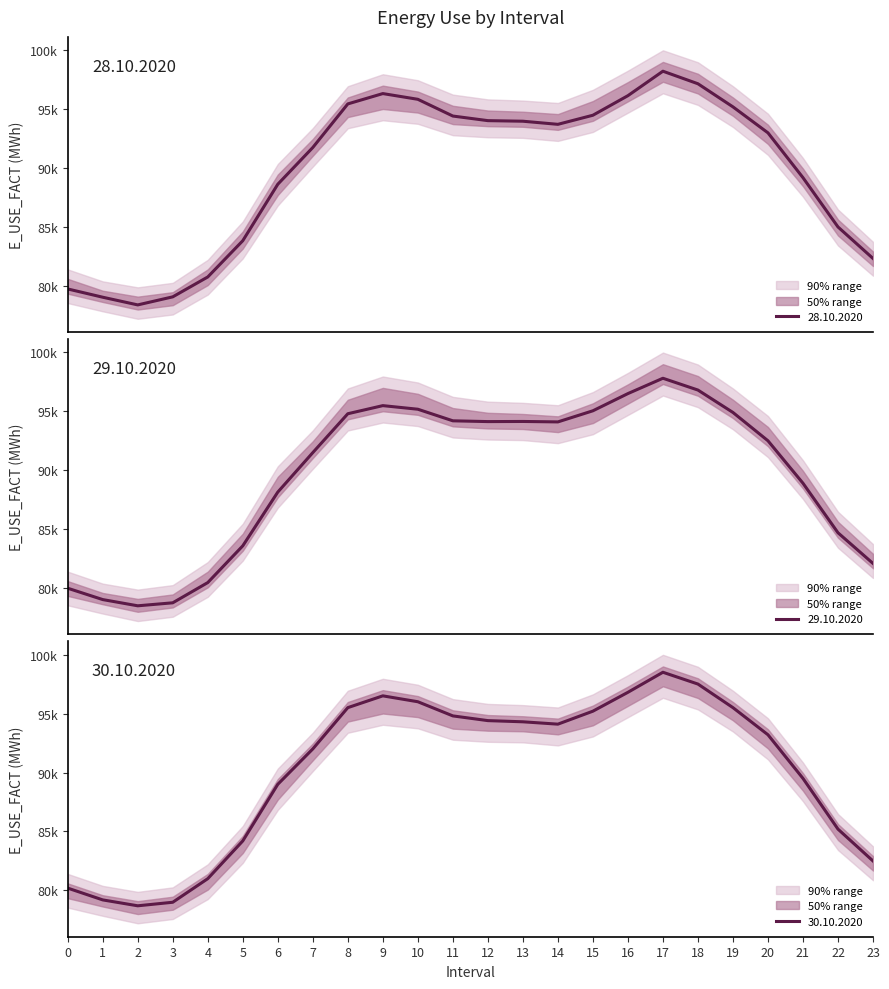

What is the average value of the 29.10.2020 series?

89636